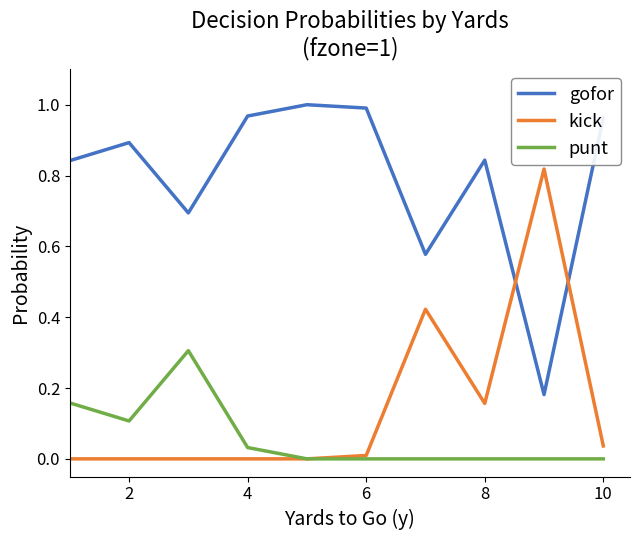

True or false: punt and gofor intersect in this chart.

False